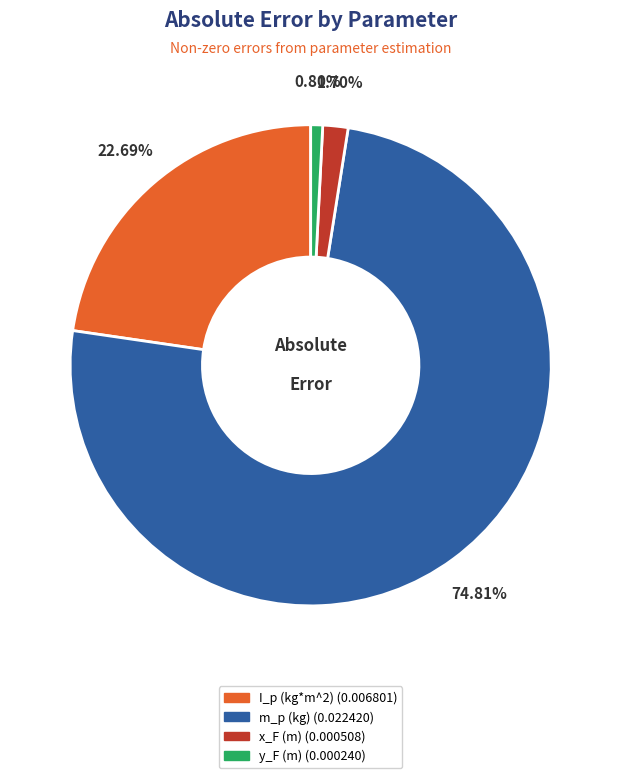

What is the smallest slice in the pie chart?

y_F (m)